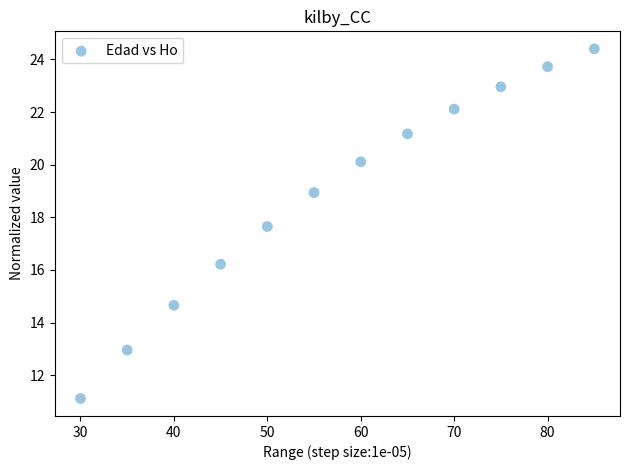

What is the range of Y values (max minus min)?

13.3